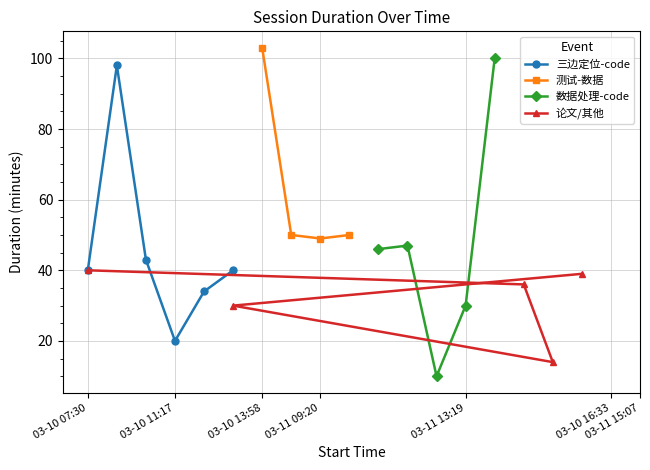

How many values in 数据处理-code are above zero?

5